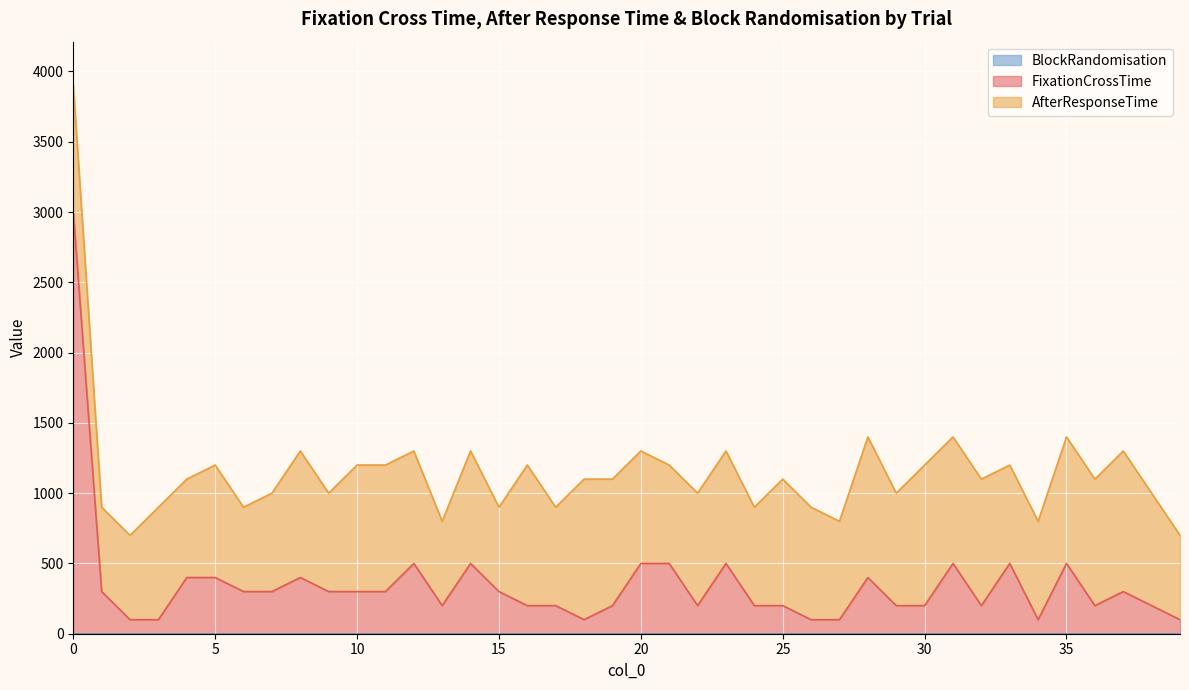

At how many categories does at least one series exceed 2219?

1